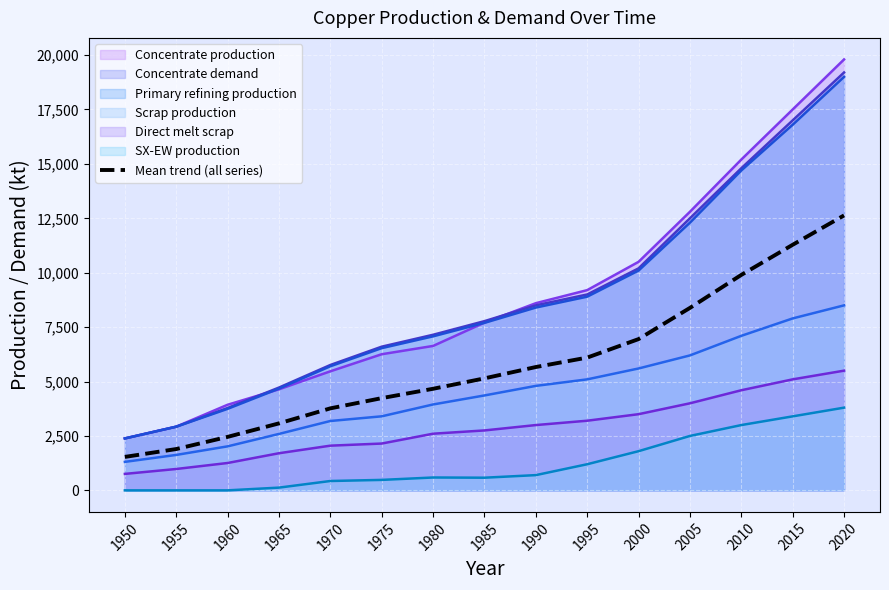

Approximately how many times larger is the value at 2020 compared to 1990?

2.2